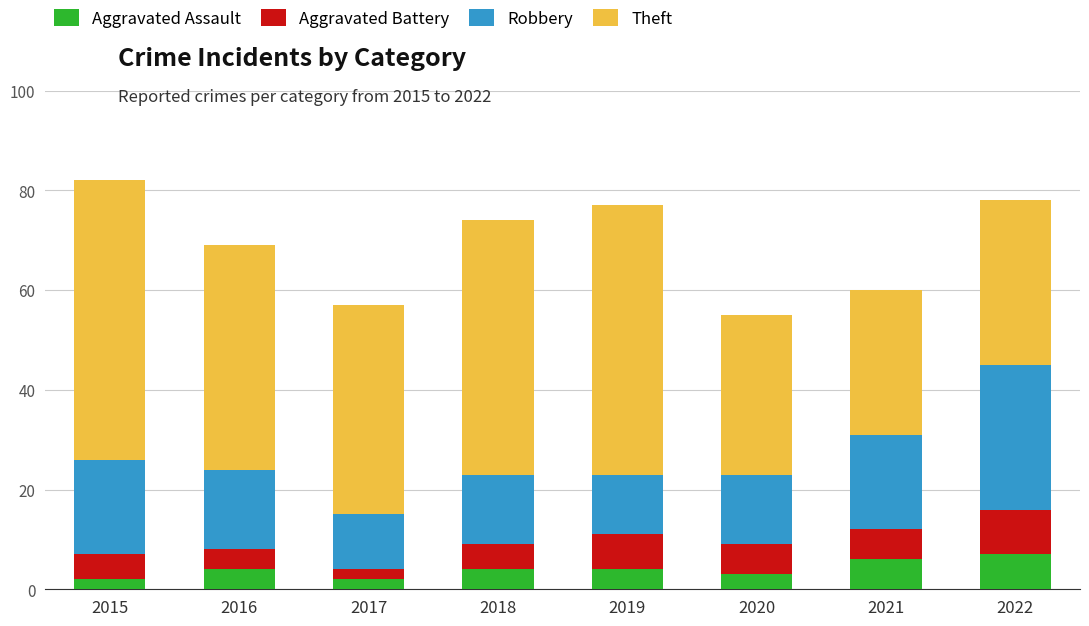

How many categories are shown in the chart?

8